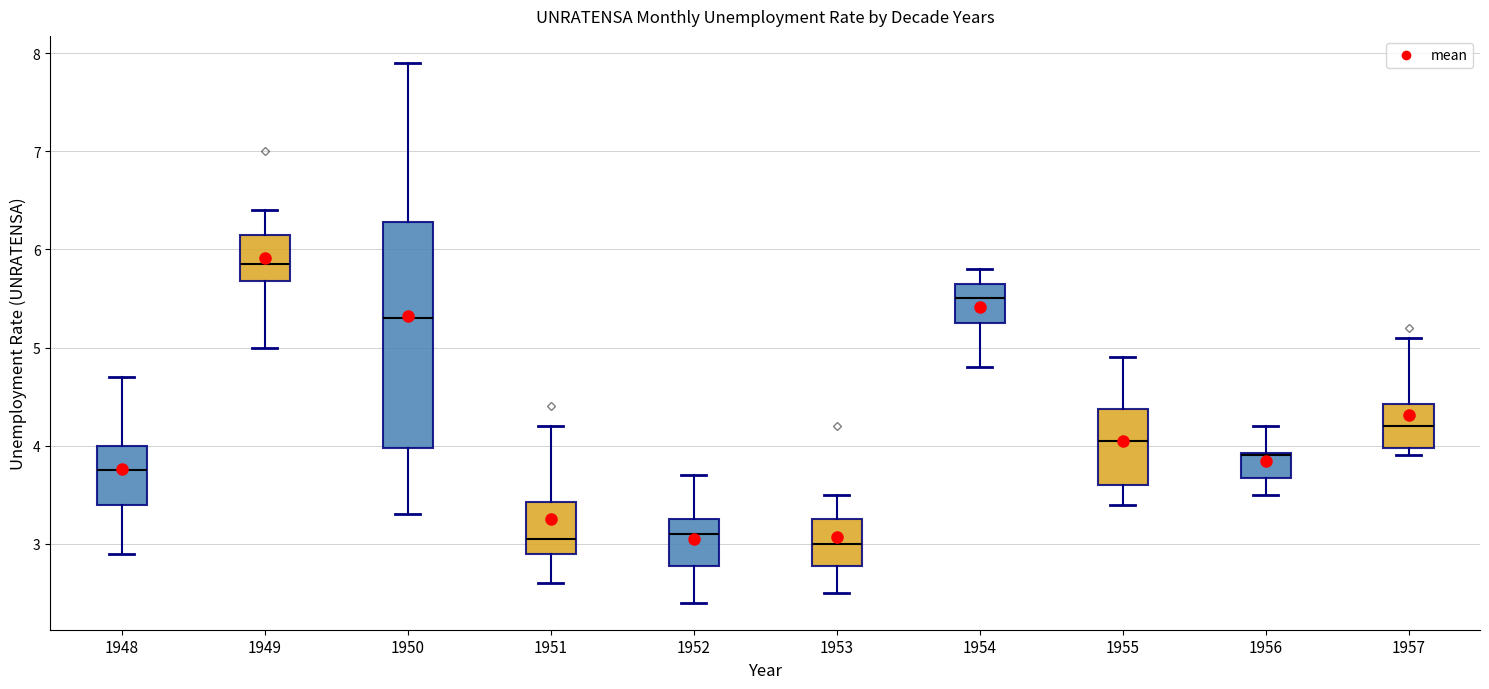

Reading left to right, transcribe this box plot: for each box, give where its median line is, the range the box spans, and where its two whiskers end, as read against the y-axis. The values are not printed on the chart, so give them approximately, as read against the axis.

1948: median 3.8, box 3.4 to 4.0, whiskers 2.9 to 4.7
1949: median 5.9, box 5.7 to 6.2, whiskers 5.0 to 6.4
1950: median 5.3, box 4.0 to 6.3, whiskers 3.3 to 7.9
1951: median 3.1, box 2.9 to 3.4, whiskers 2.6 to 4.2
1952: median 3.1, box 2.8 to 3.3, whiskers 2.4 to 3.7
1953: median 3.0, box 2.8 to 3.3, whiskers 2.5 to 3.5
1954: median 5.5, box 5.3 to 5.7, whiskers 4.8 to 5.8
1955: median 4.1, box 3.6 to 4.4, whiskers 3.4 to 4.9
1956: median 3.9, box 3.7 to 3.9, whiskers 3.5 to 4.2
1957: median 4.2, box 4.0 to 4.4, whiskers 3.9 to 5.1